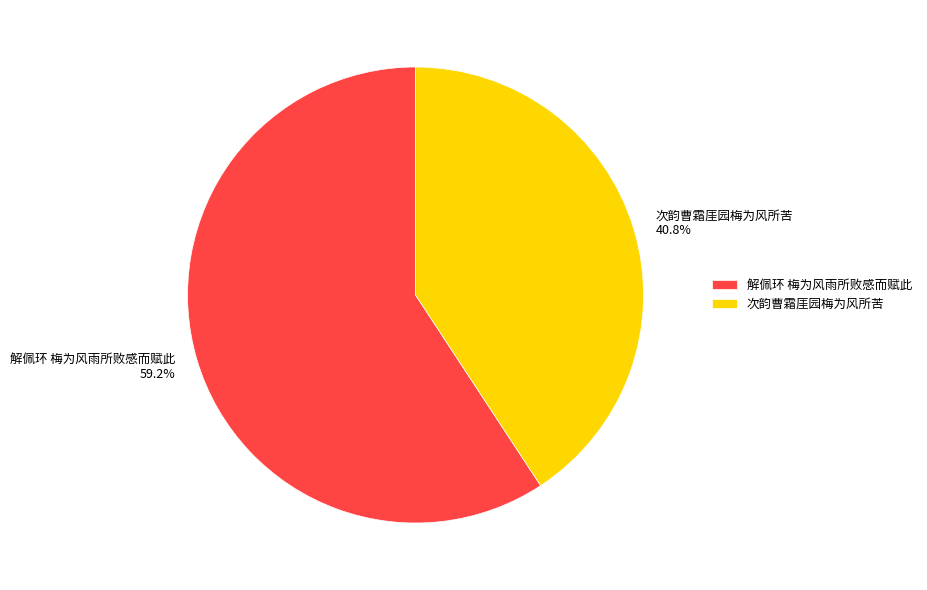

To the nearest percent, what is the average slice percentage?

50%